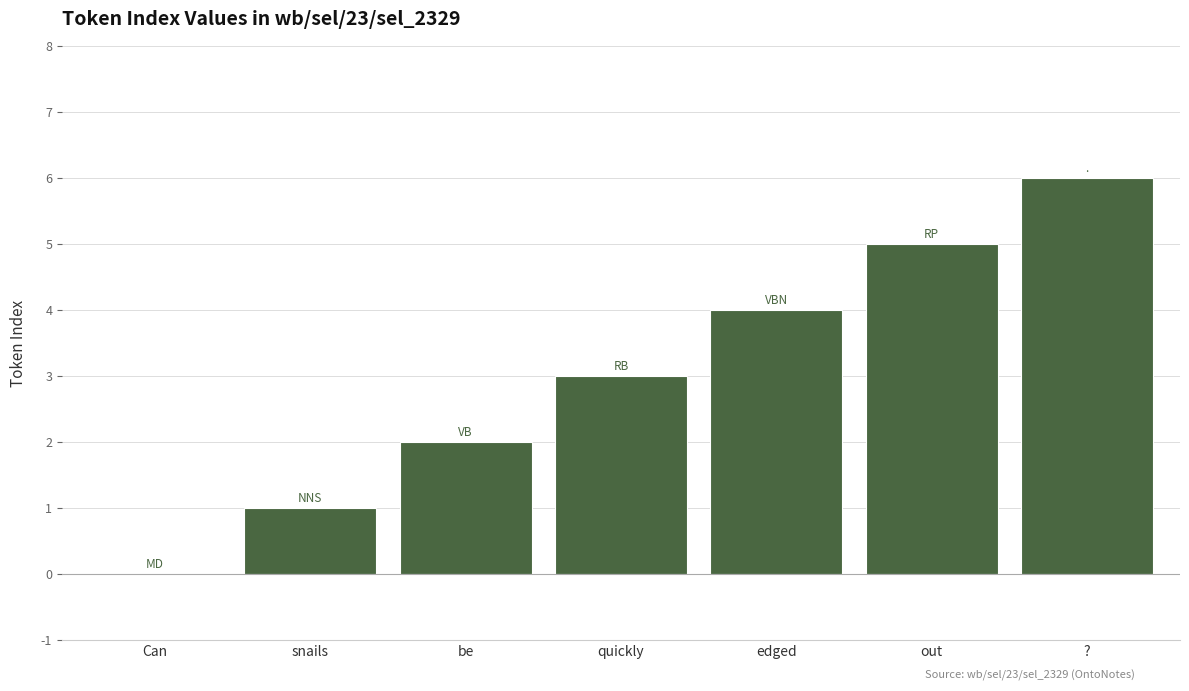

The value at snails is 1. True or false?

True